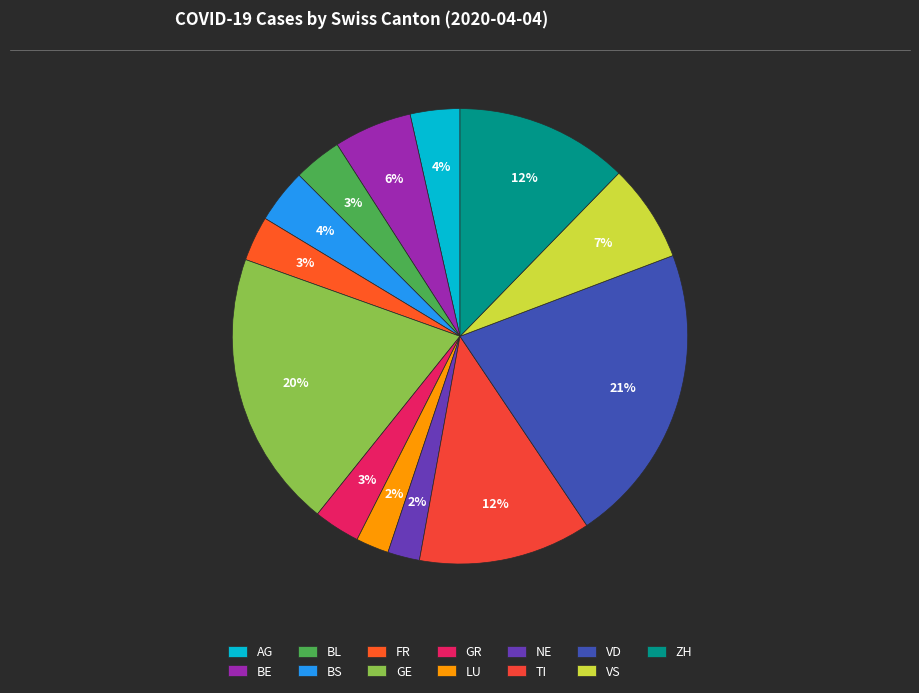

To the nearest percent, what is the average slice percentage?

8%